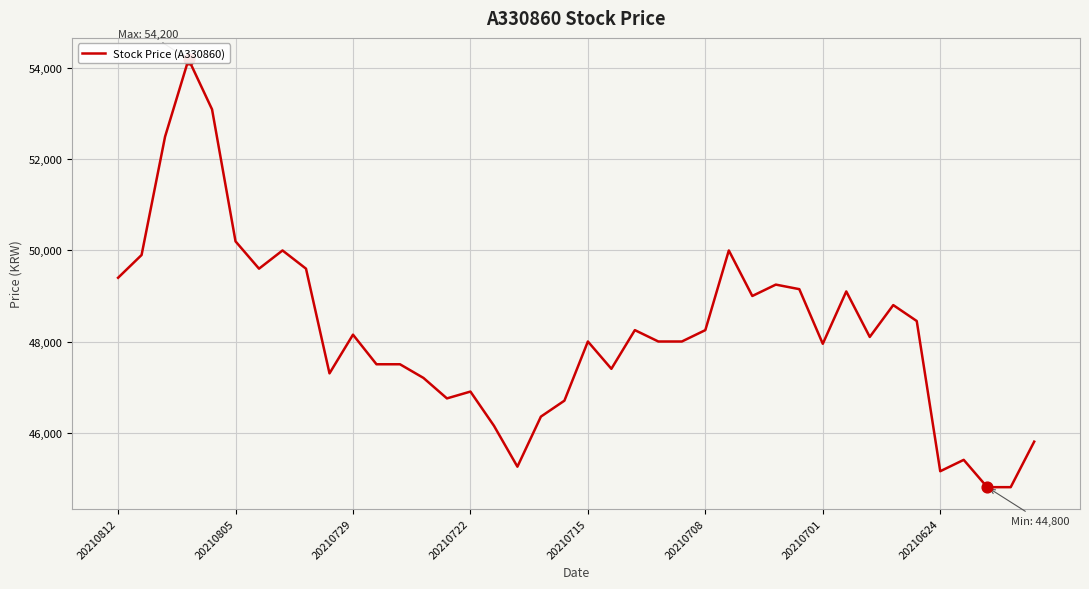

What is the change in value from 21 to 22?

+850